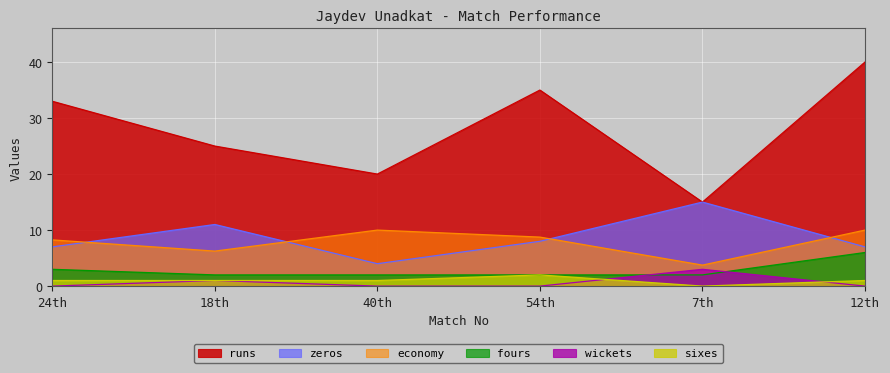

What is the total value across all series at 12th?

64.0